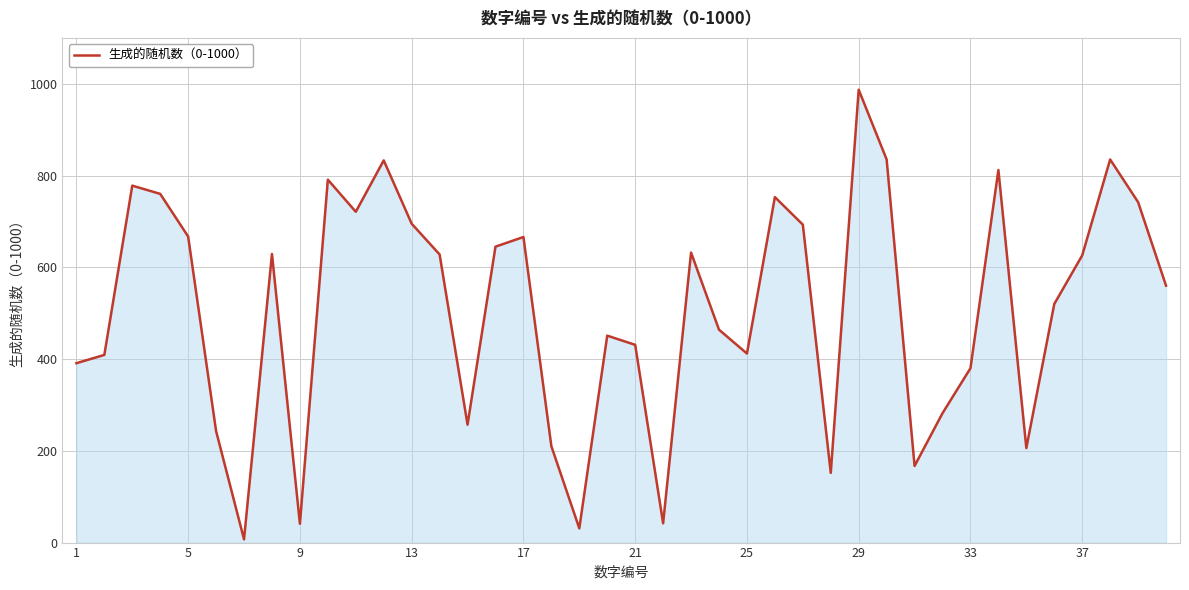

What is the greatest value displayed?

987